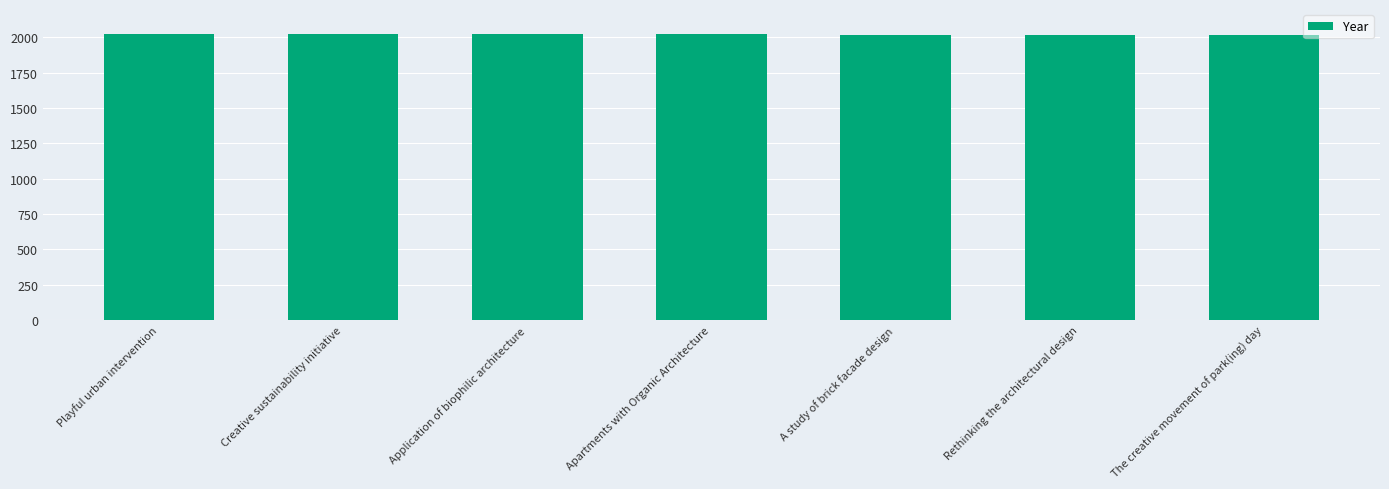

How many data points are less than 2020?

3